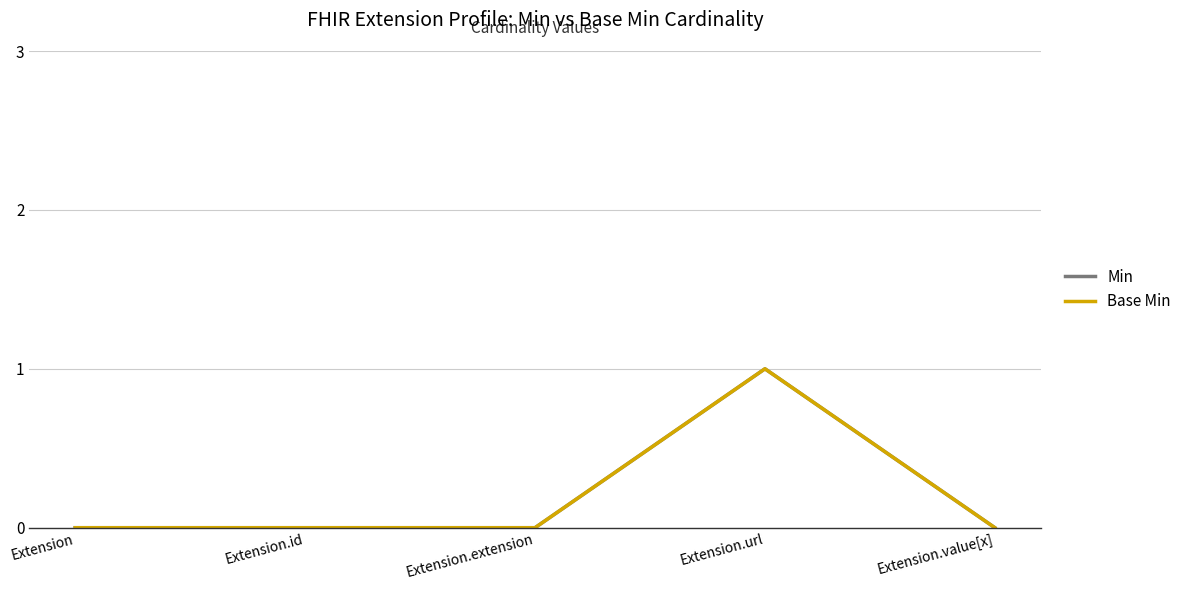

Does the chart display data point markers on the line(s)?

No